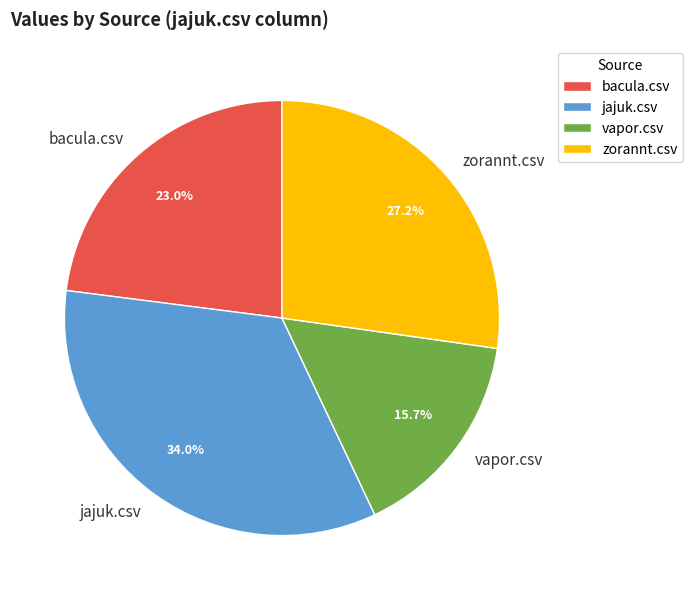

Rank the categories by value from highest to lowest.

jajuk.csv, zorannt.csv, bacula.csv, vapor.csv